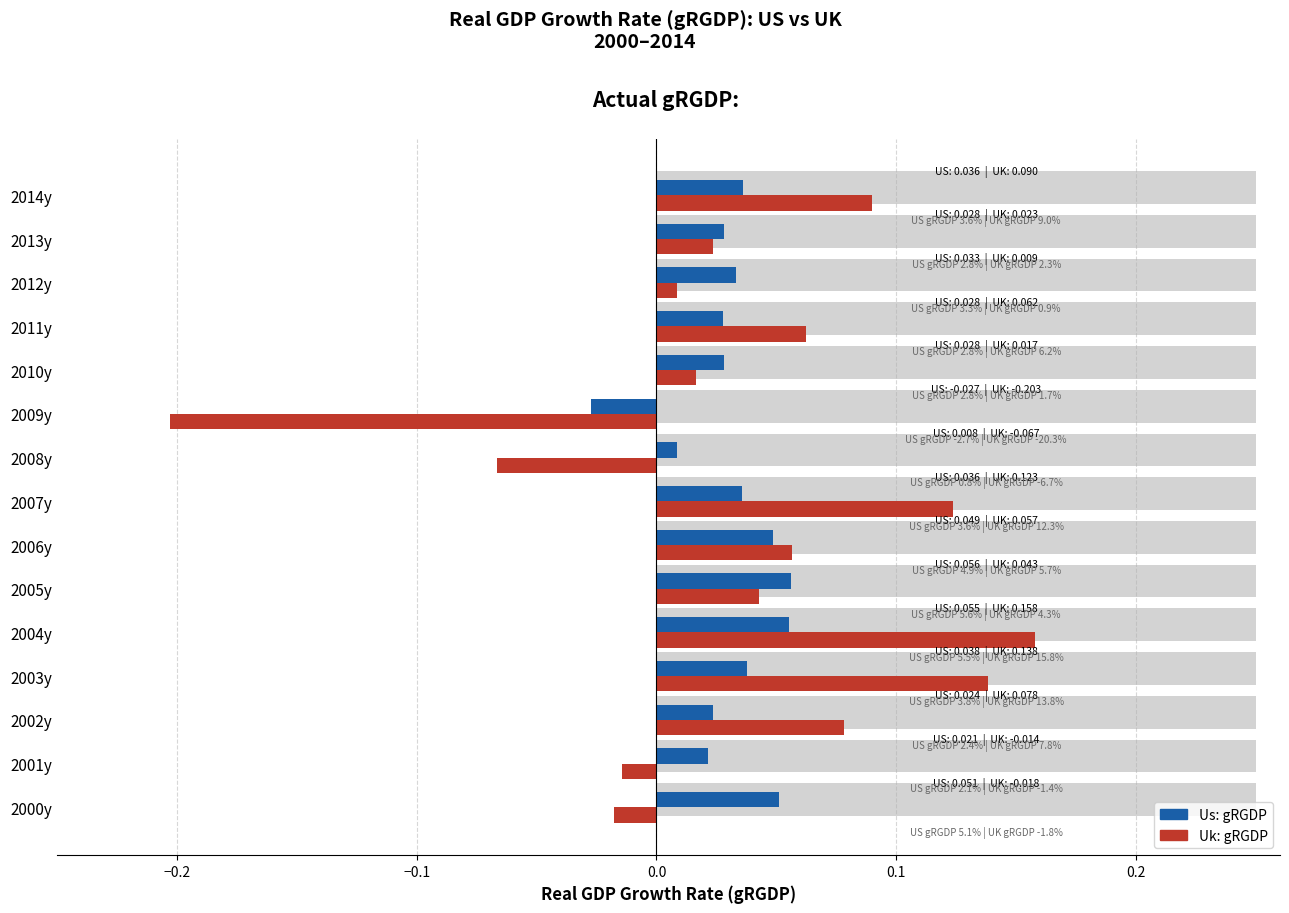

The value of Us: gRGDP at 2002y is 0.0. True or false?

False